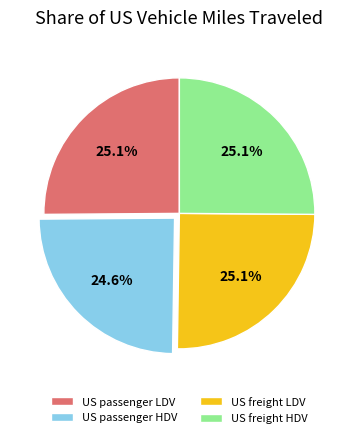

How much of the chart is everything except US freight LDV?

74.9%